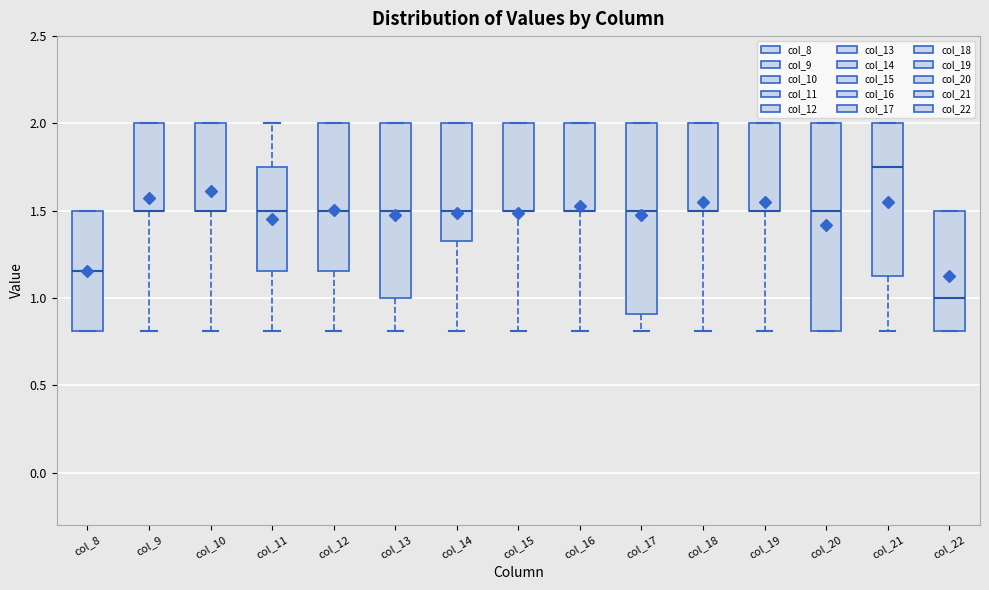

Comparing the boxes themselves (not the whiskers), which one is the tallest?

col_20